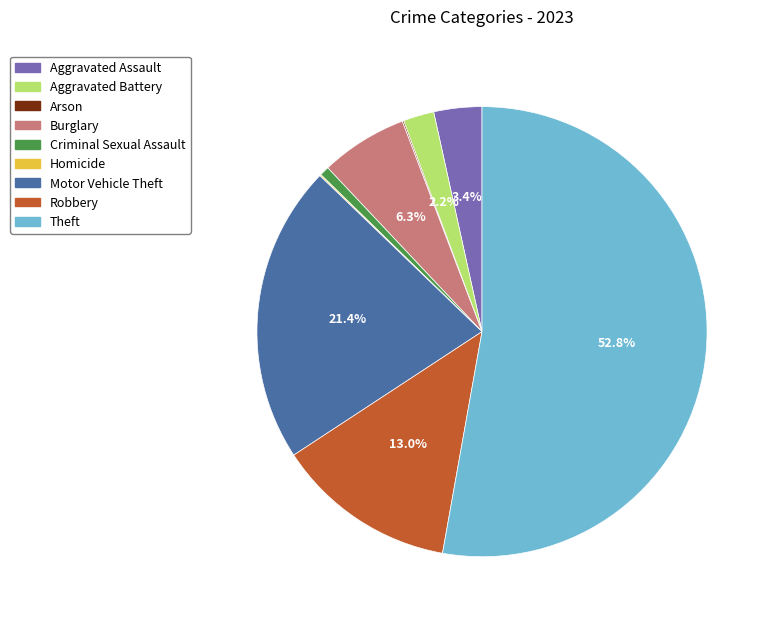

What percentage do Robbery and Motor Vehicle Theft together represent?

34.4%